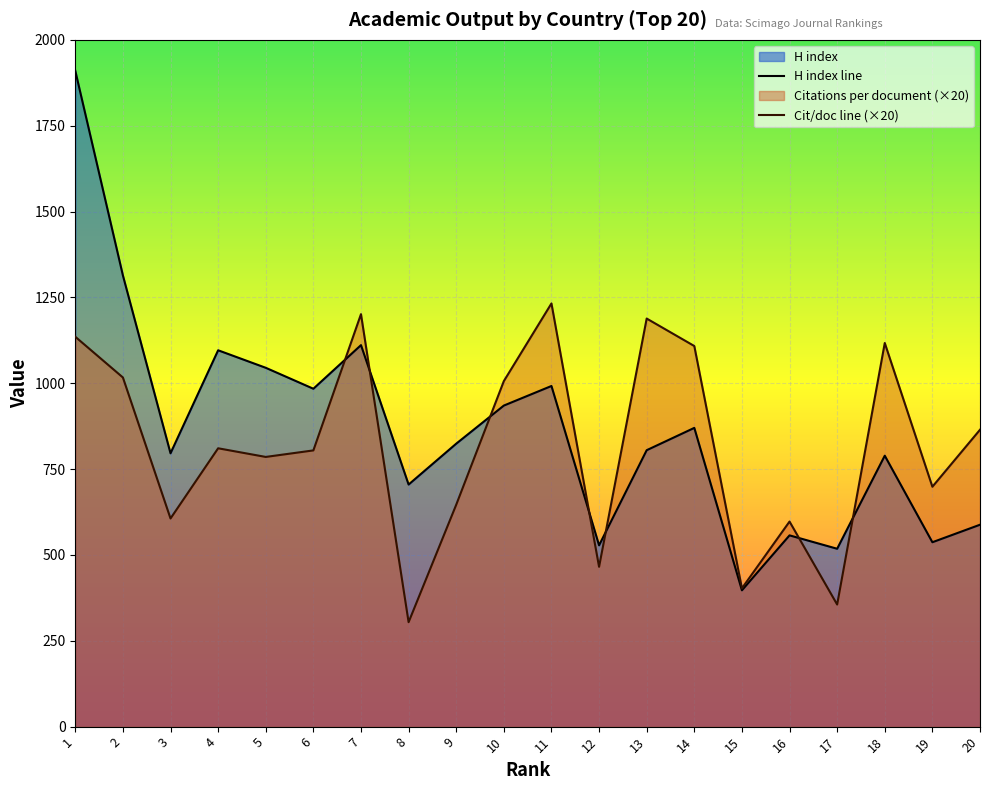

Rank the series at 11 from lowest to highest value.

H index line, Cit/doc line (×20)